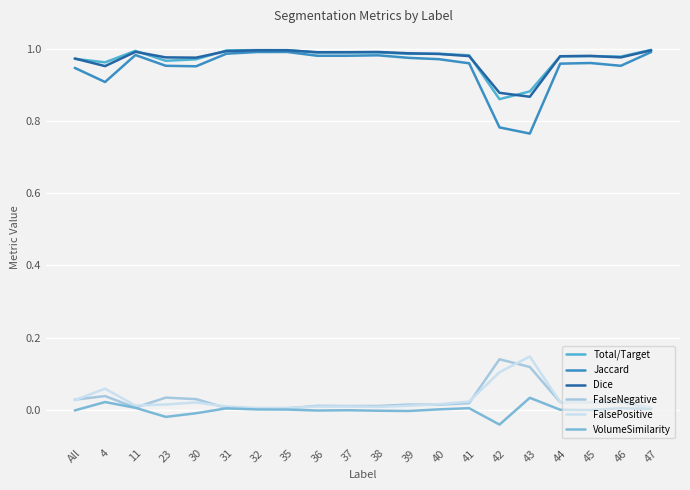

True or false: FalsePositive and Dice intersect in this chart.

False